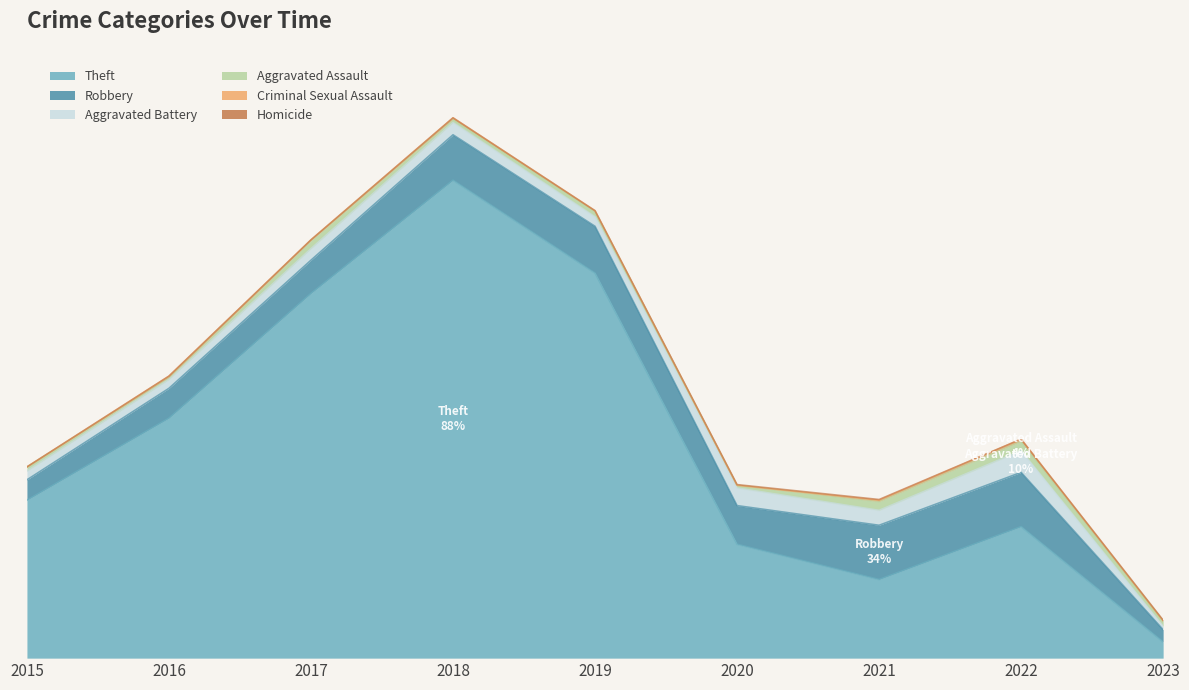

Does the chart display data point markers on the line(s)?

No